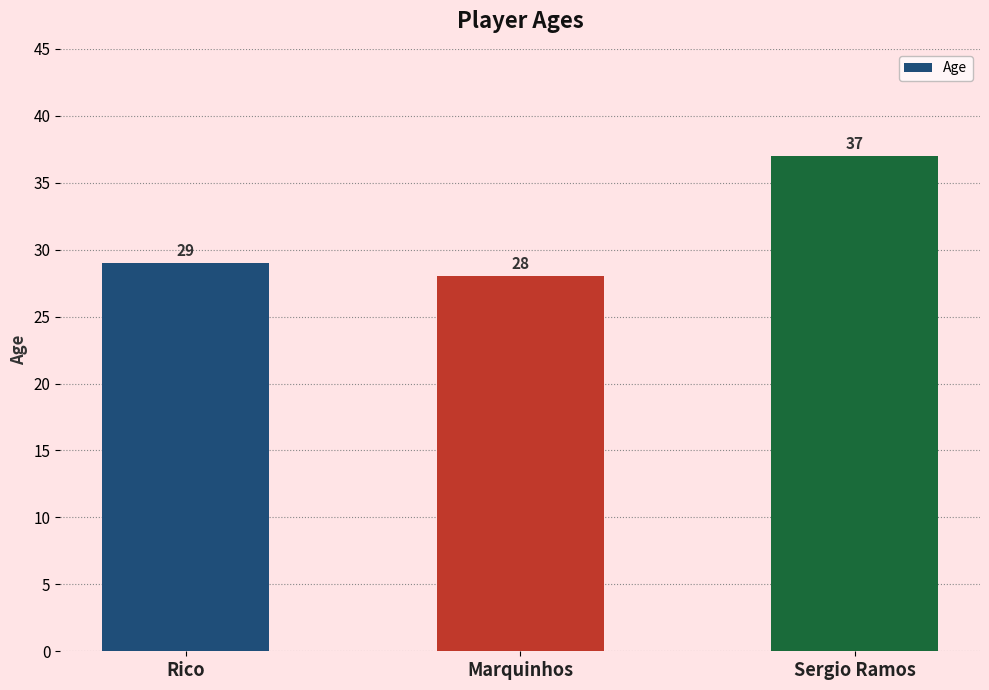

Rank the categories by value from lowest to highest.

Marquinhos, Rico, Sergio Ramos